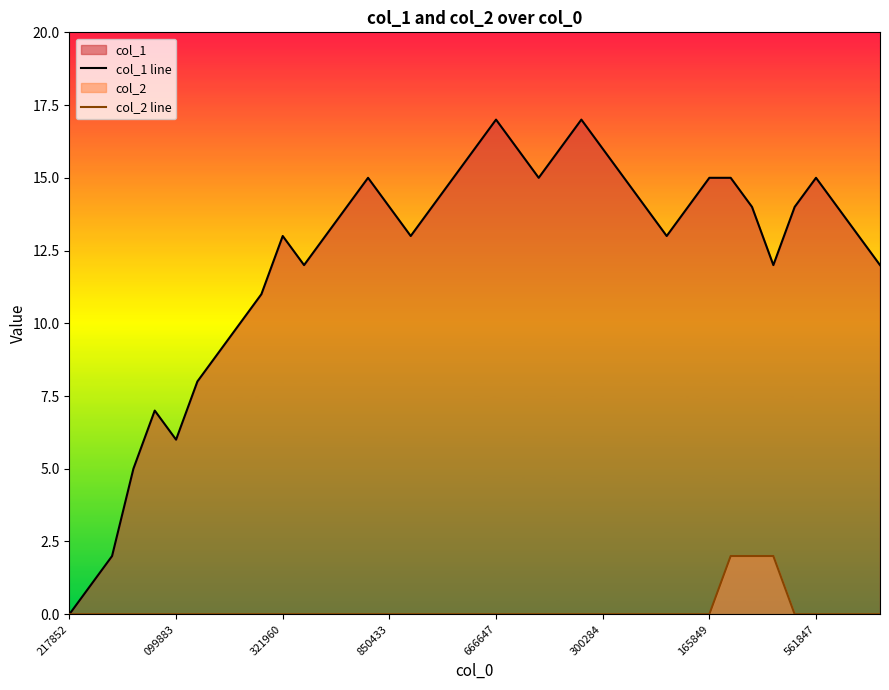

List the series in order of their overall mean, lowest first.

col_2 line, col_1 line